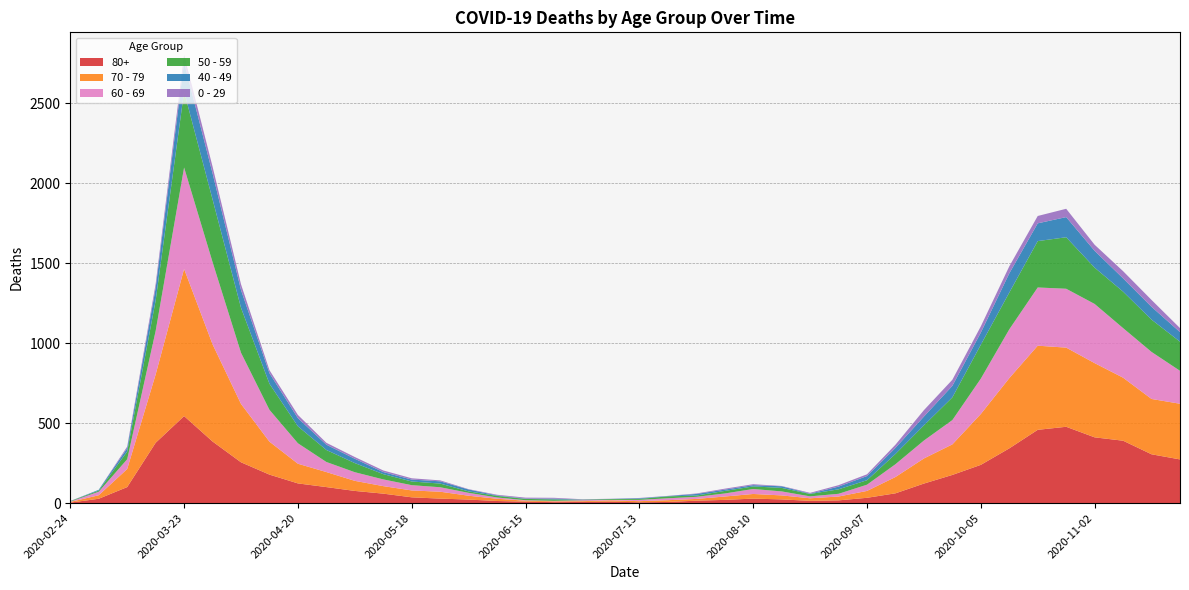

Reading left to right, extract all data points from this chart.

80+: 3	27	100	377	544	385	255	178	123	100	76	59	36	28	22	13	9	6	7	9	5	7	15	20	28	23	14	17	33	61	122	176	239	342	458	477	411	390	305	273
70 - 79: 4	22	113	427	920	608	365	206	123	94	63	47	43	43	24	14	6	5	5	8	7	11	11	21	29	25	16	24	43	102	157	191	318	439	526	495	464	394	346	348
60 - 69: 2	22	61	272	634	514	320	199	128	63	54	42	33	28	18	8	3	3	6	3	8	12	13	19	31	25	12	17	39	80	112	152	221	305	364	368	370	310	294	206
50 - 59: 3	7	48	190	475	392	281	163	106	75	57	33	23	23	9	10	8	9	3	5	6	12	8	16	16	22	15	28	28	64	95	142	212	230	290	322	227	228	202	182
40 - 49: 0	5	21	79	183	163	111	66	51	33	27	13	12	14	12	3	2	5	1	1	4	2	10	8	8	10	2	17	26	38	55	72	76	120	111	126	105	83	80	60
0 - 29: 1	0	10	25	47	42	36	19	20	12	11	10	8	6	2	4	6	5	2	1	2	1	3	6	6	2	5	9	11	20	40	38	39	44	46	52	38	45	43	25